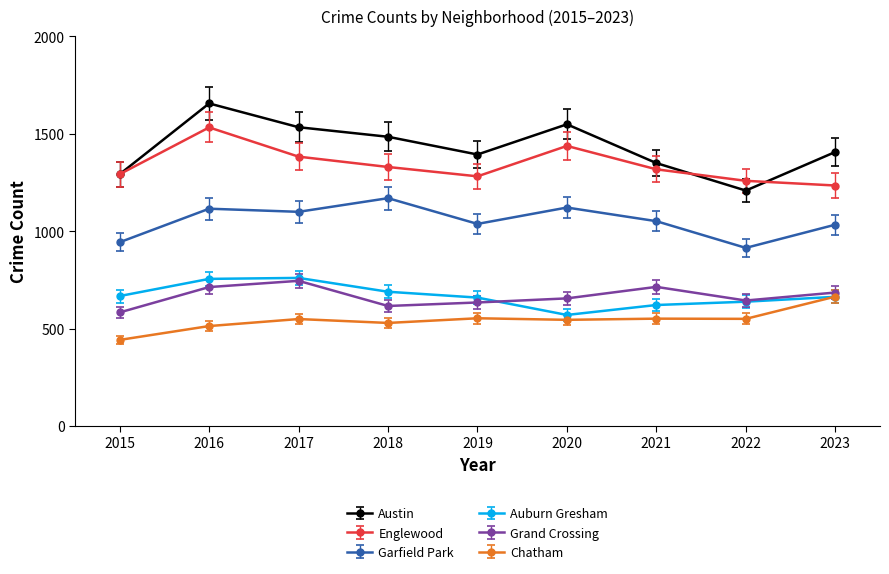

What is the highest value of the Austin series?

1655